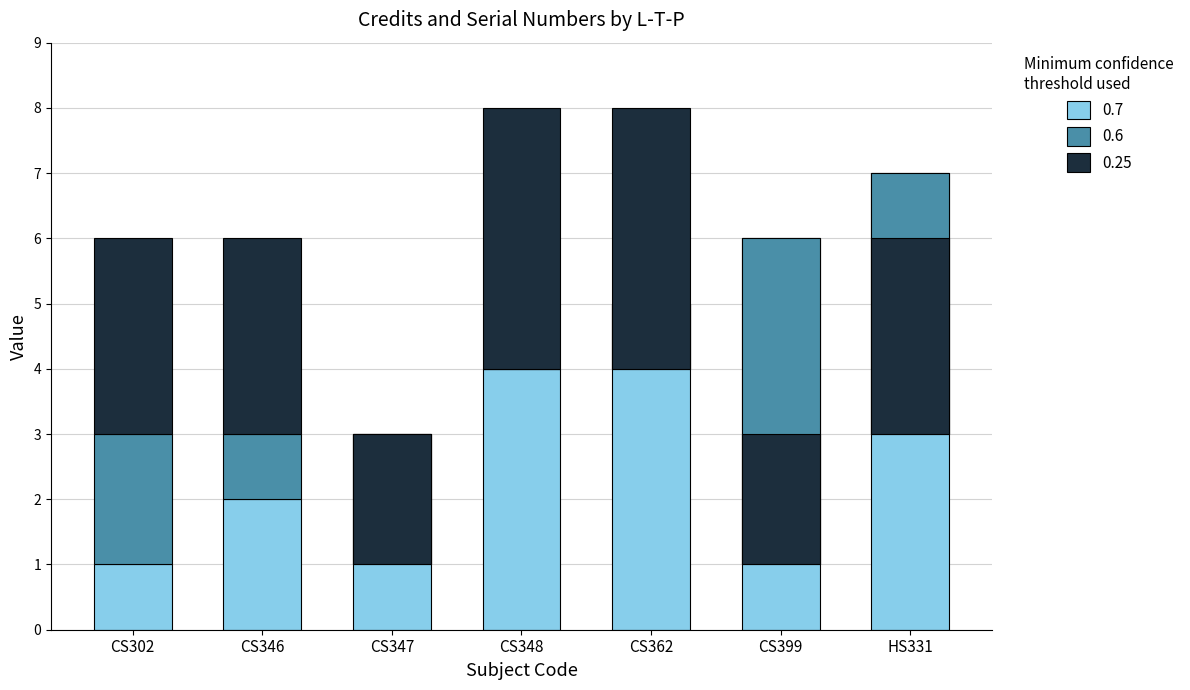

The value of 0.7 at CS346 is 2. True or false?

True